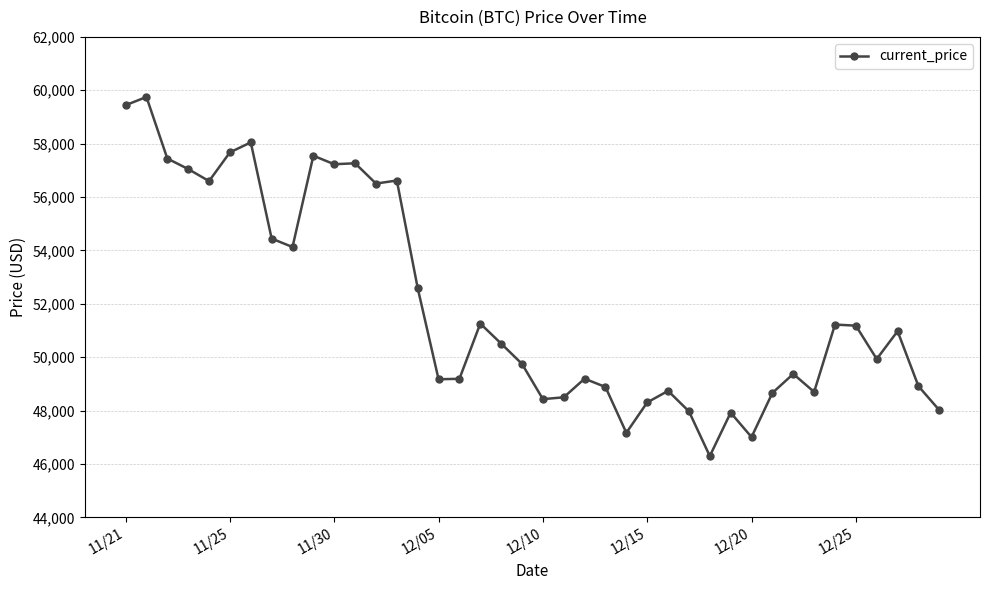

What is the maximum value shown in the chart?

59749